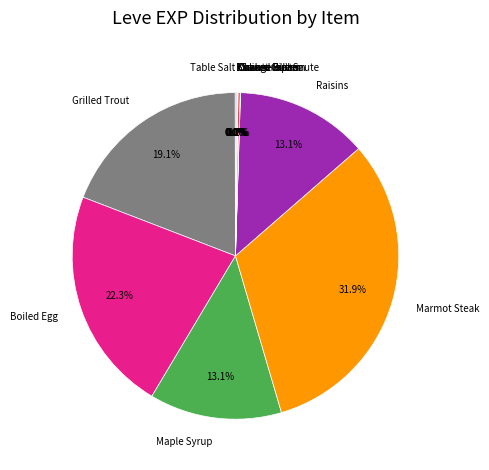

Between Maple Syrup and Boiled Egg, which is larger?

Boiled Egg